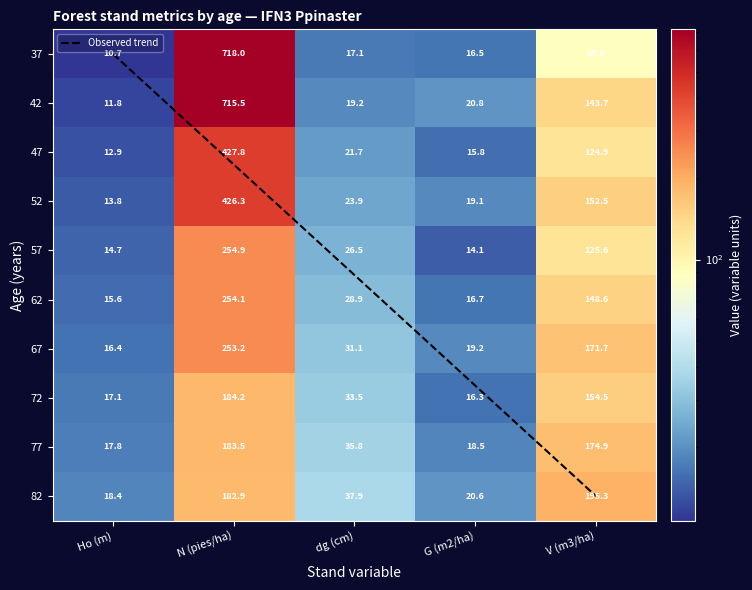

What is the highest value of the 47 series?

427.8